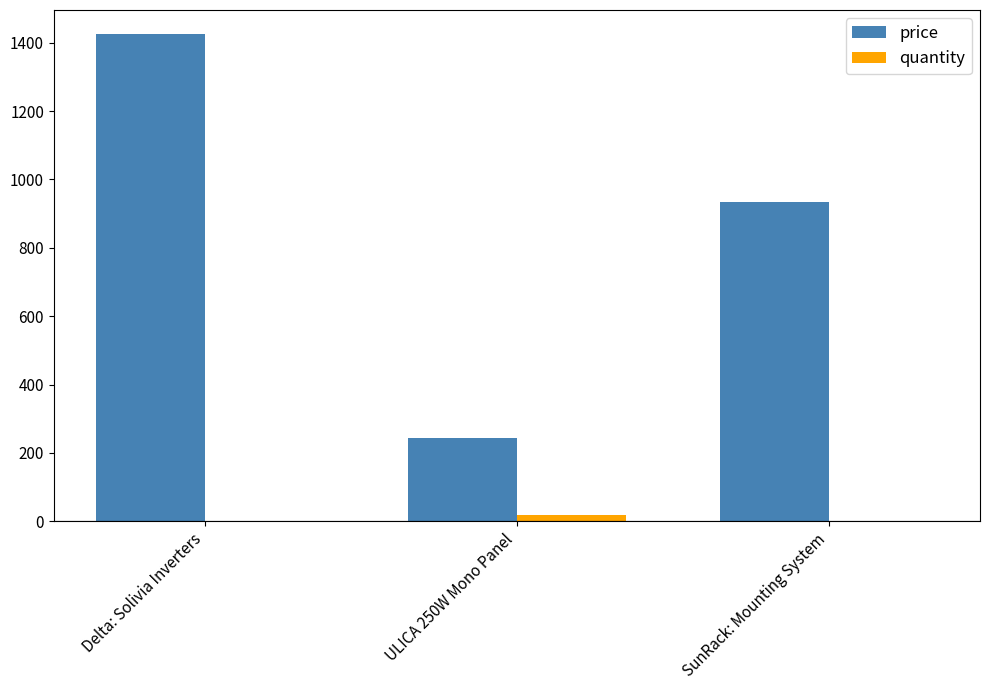

What is the maximum value shown in the chart?

1424.5